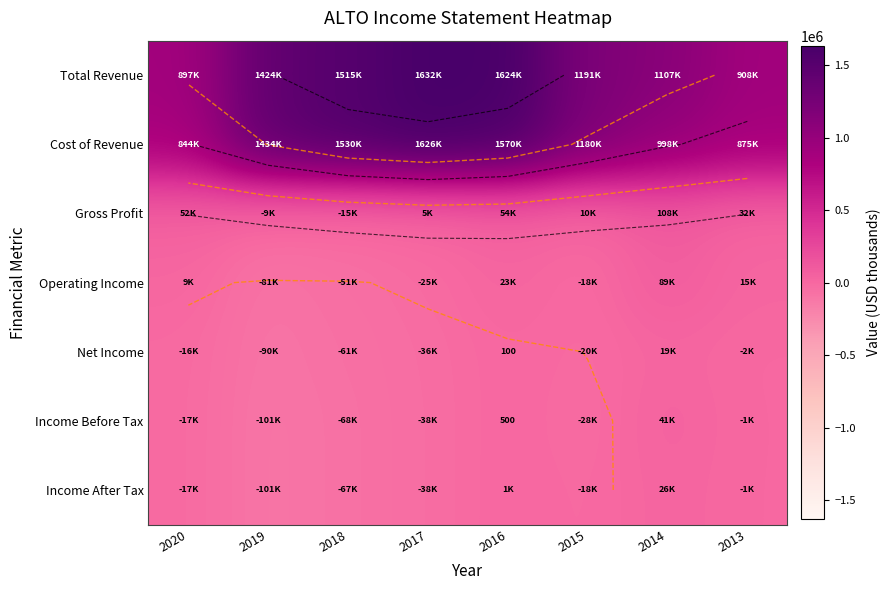

What is the total value across all series at 2015?

2296500